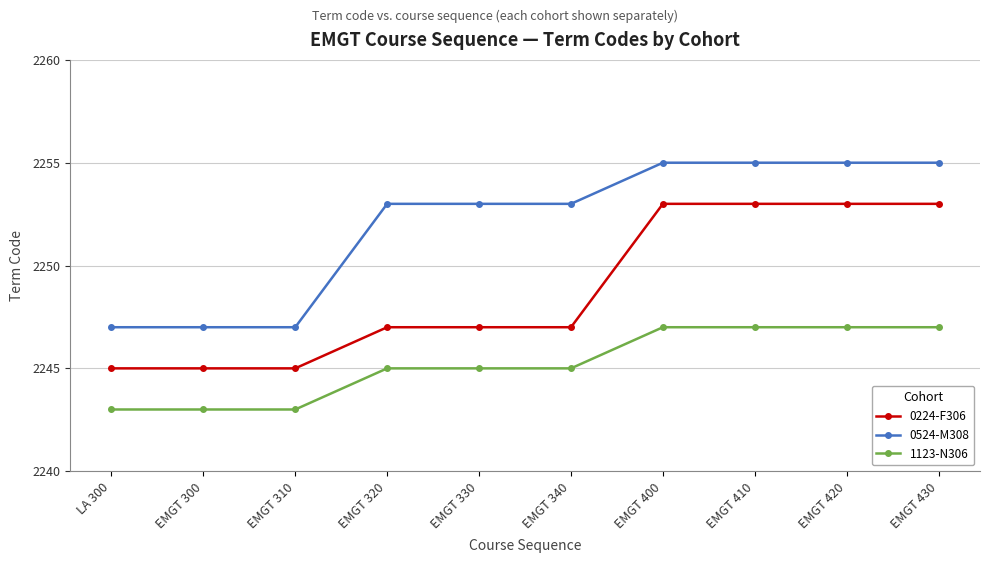

Is this an area chart (filled region under the line)?

No